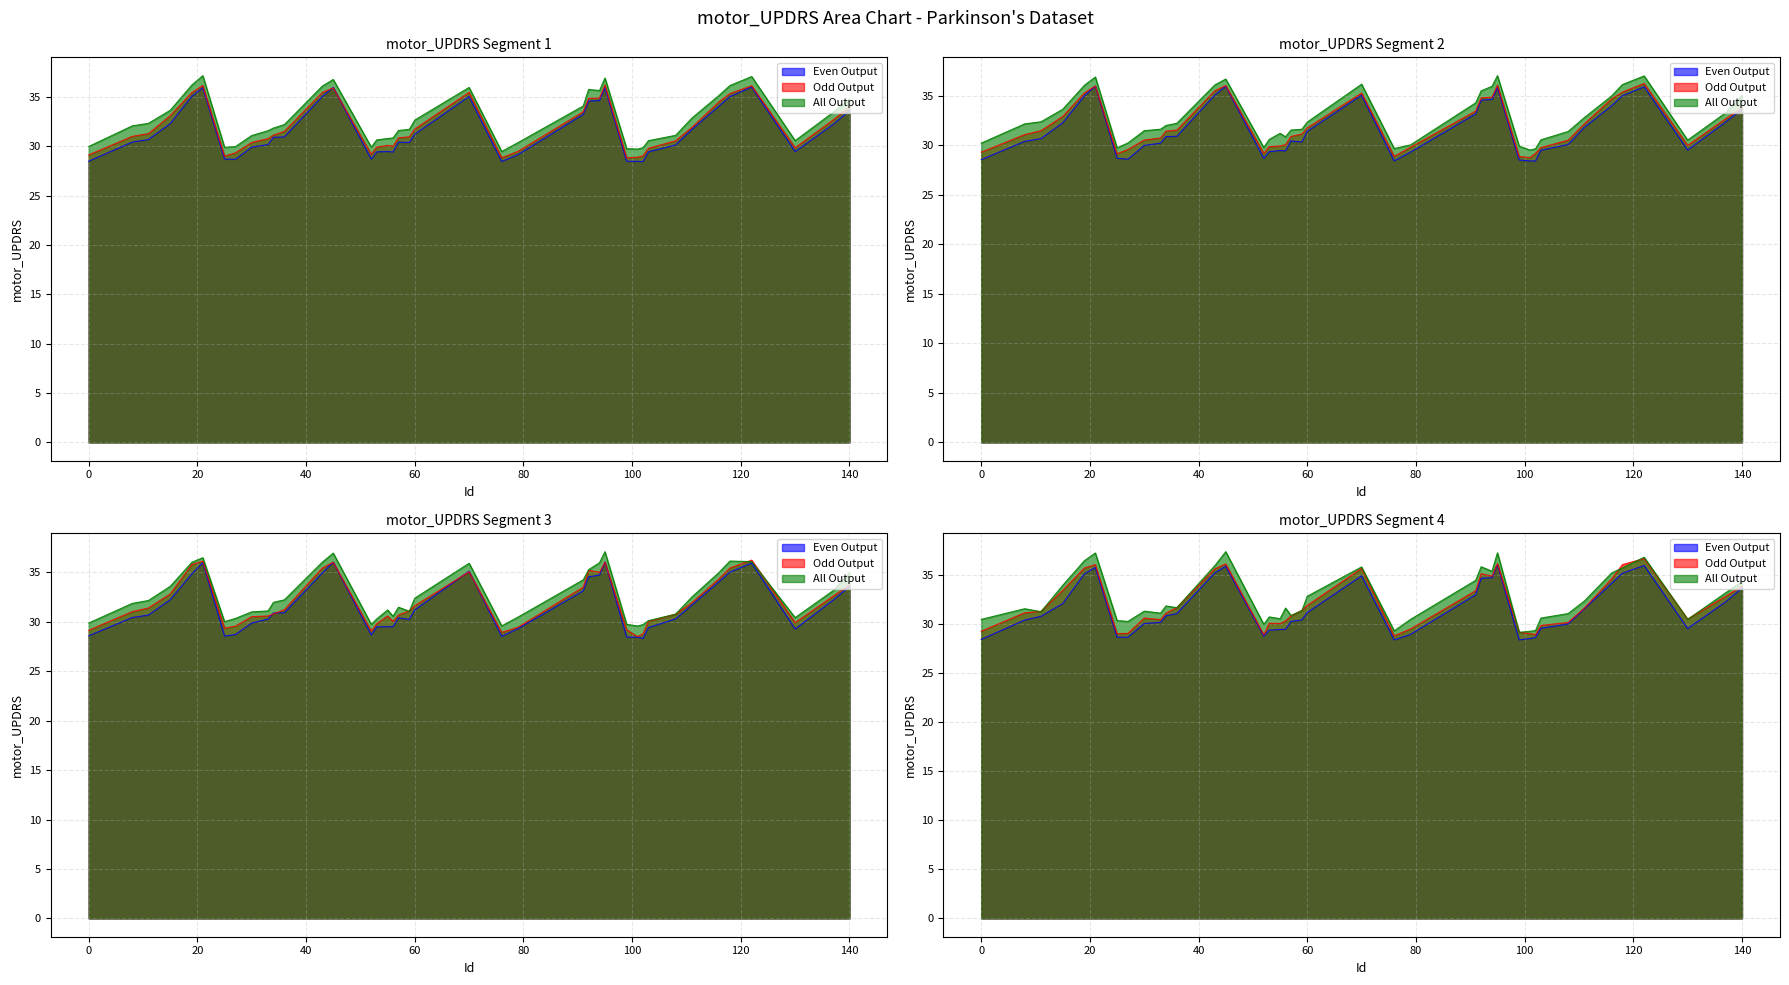

True or false: All Output has a value of 17.4 at 53.

False